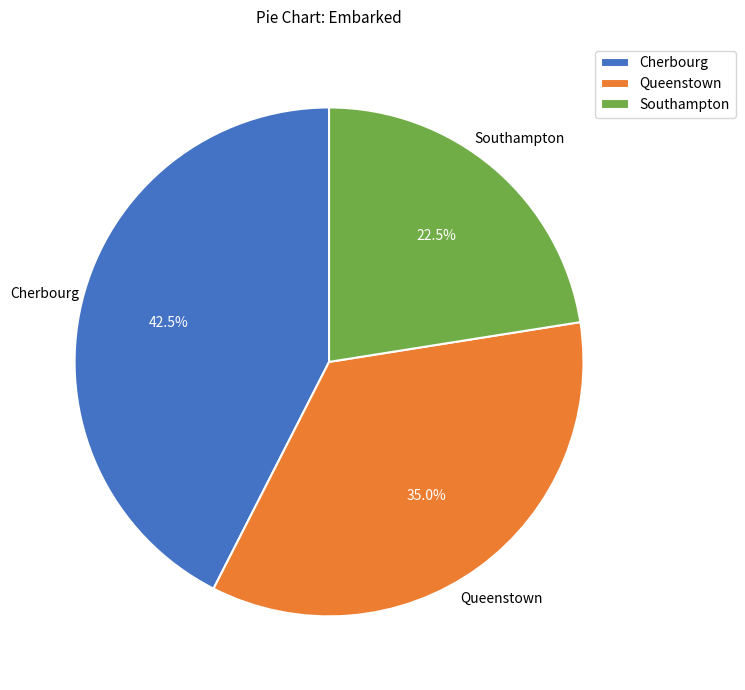

To the nearest percent, what is the difference between the largest and smallest slice percentages?

20%